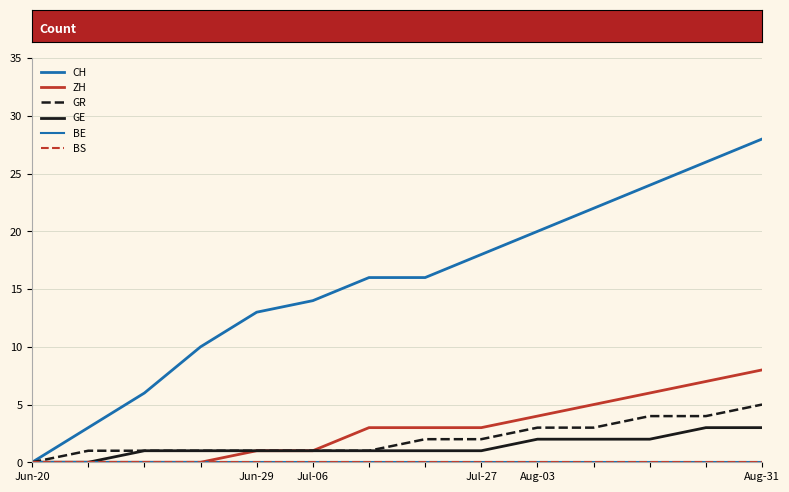

True or false: CH and BS intersect in this chart.

False